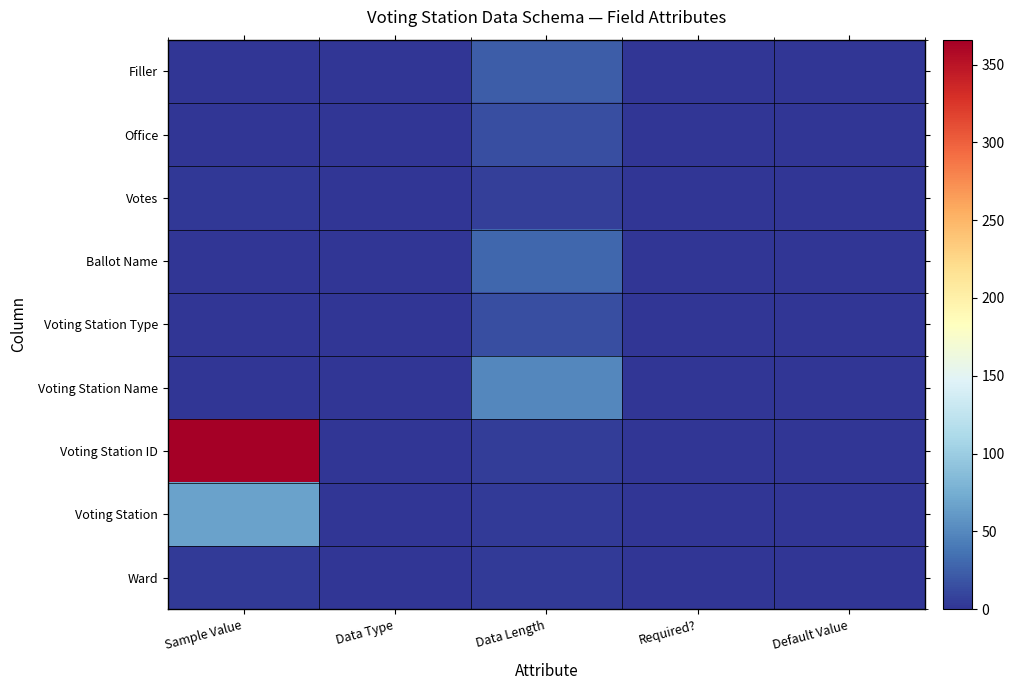

Which has a higher value, Sample Value or Default Value?

Sample Value